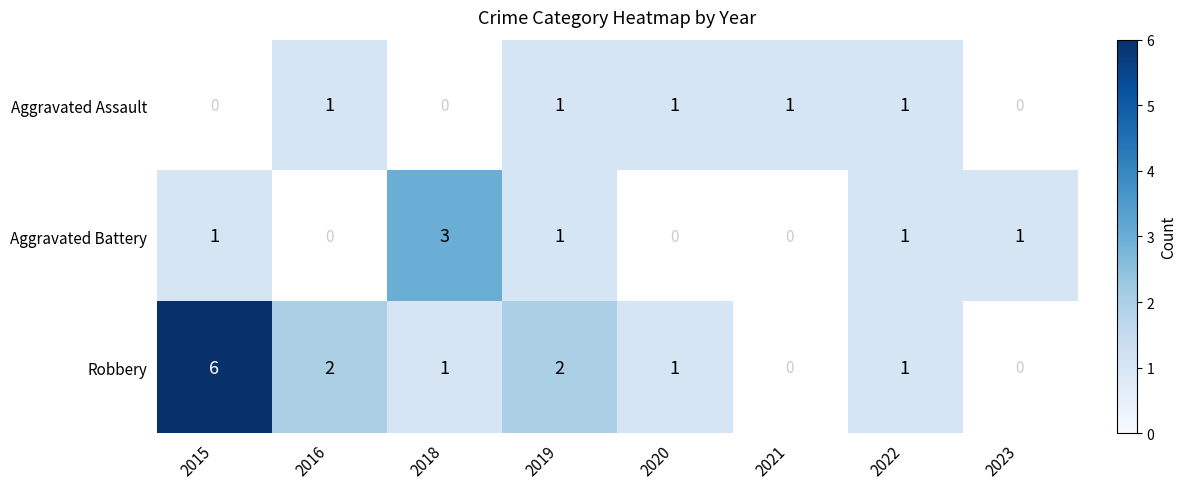

Is it true that Robbery equals 2 at 2020?

False